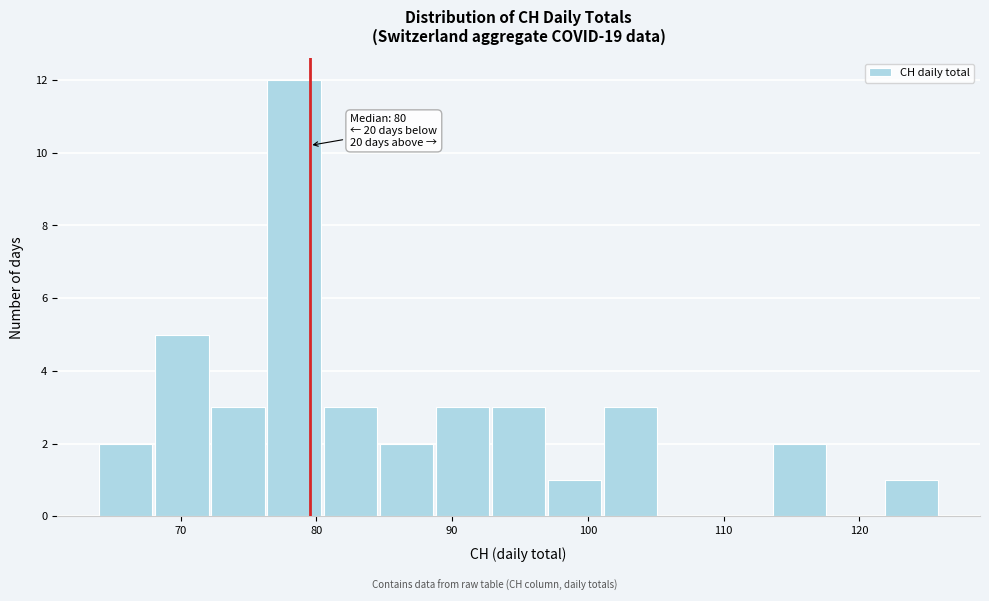

Which range on the x-axis has the tallest bar?

76 to 81